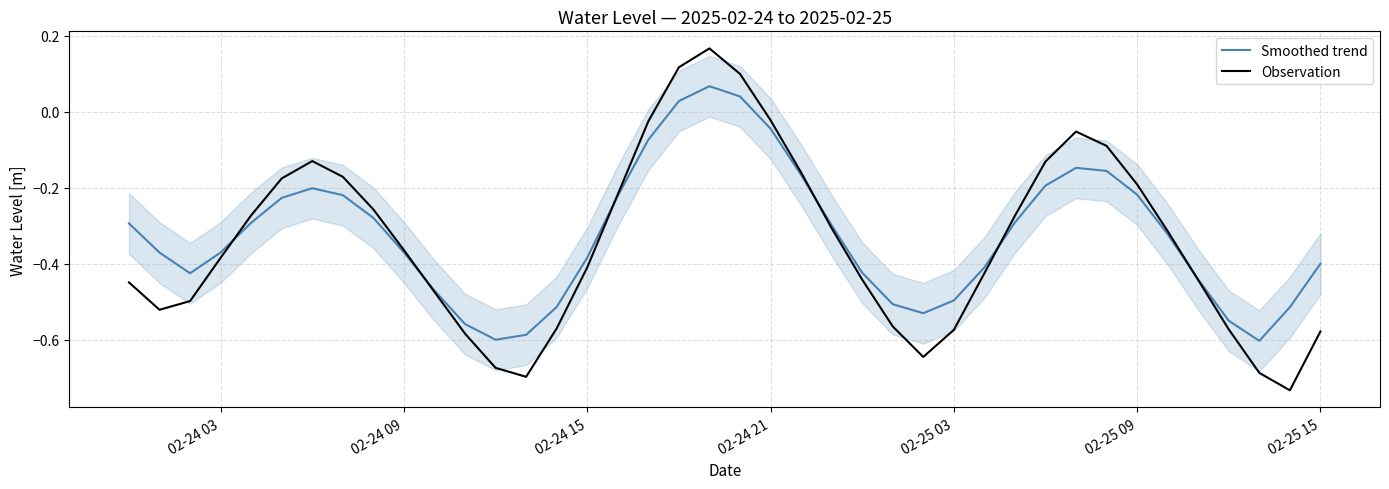

Is this an area chart (filled region under the line)?

No